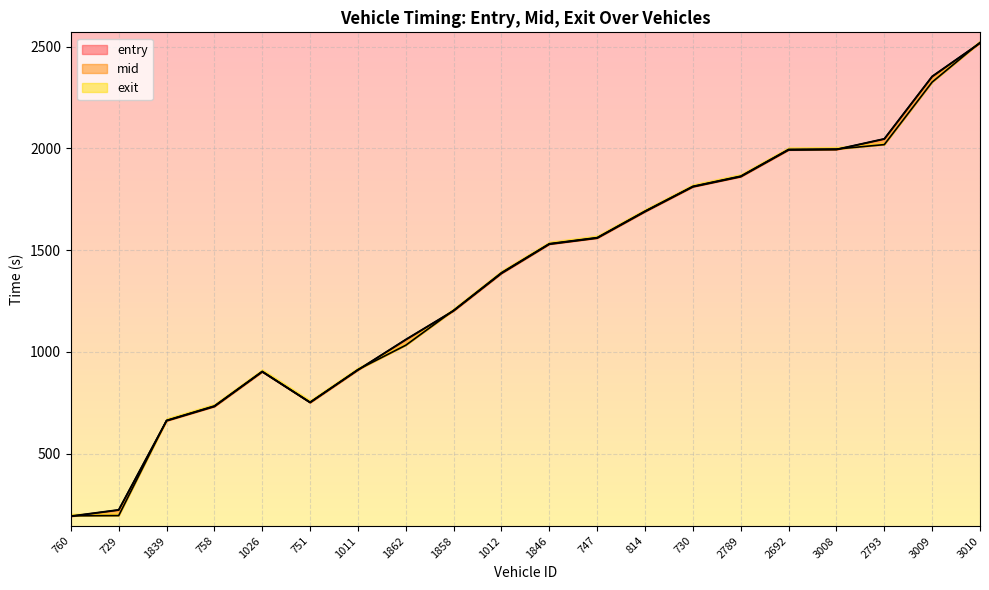

Is it true that exit equals 2682.2 at 730?

False